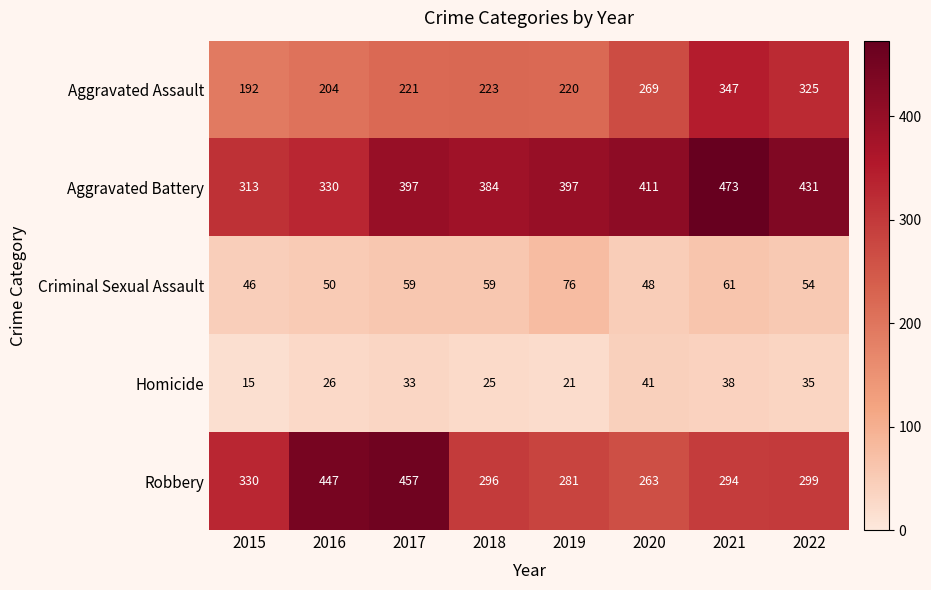

At 2021, list the series in order from smallest to largest.

Homicide, Criminal Sexual Assault, Robbery, Aggravated Assault, Aggravated Battery